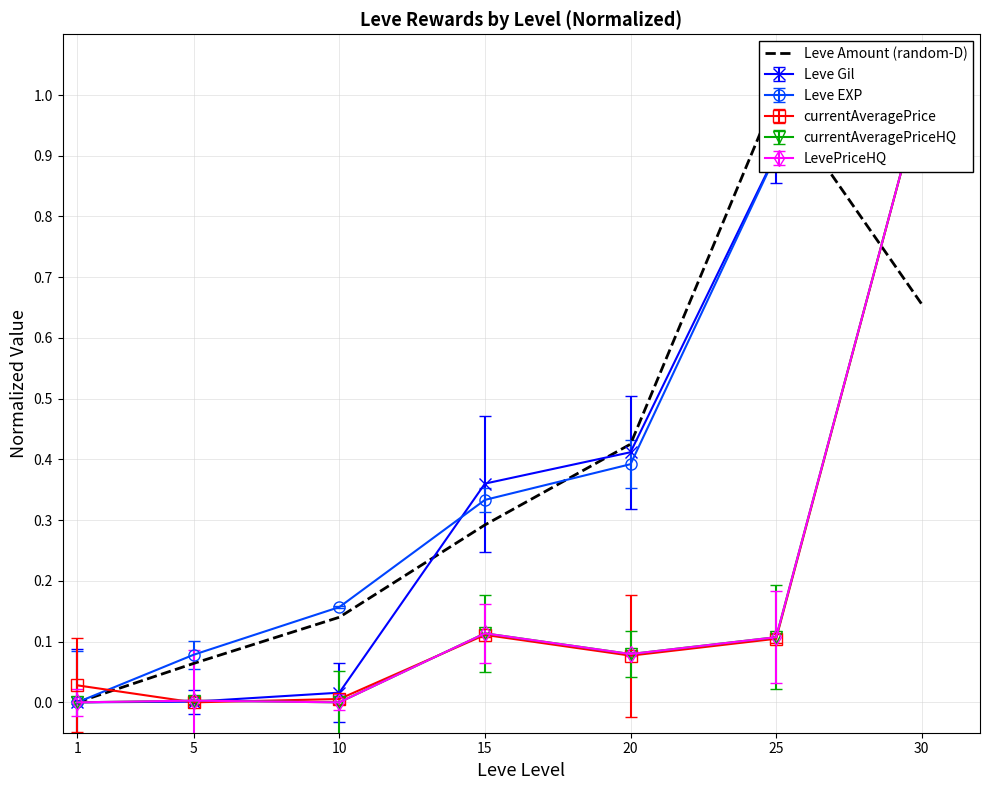

Which label corresponds to the largest value in the chart?

25